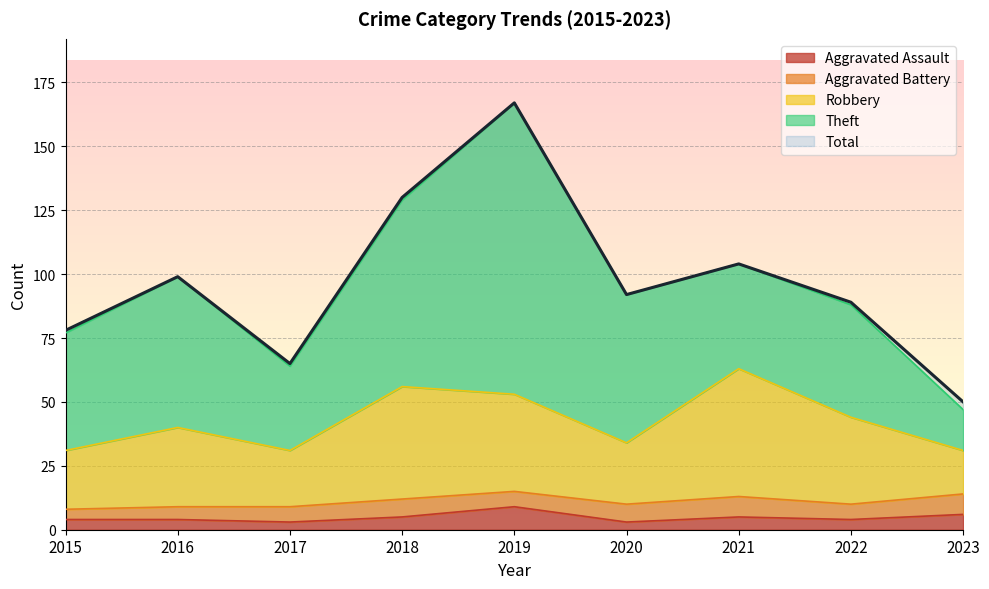

Where is the first local maximum for Total?

2016